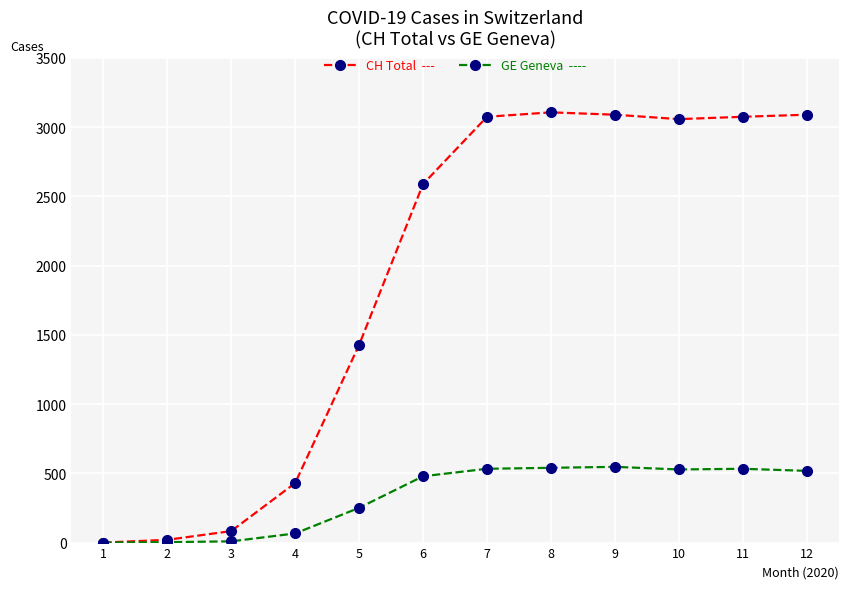

What is the greatest value displayed?

3107